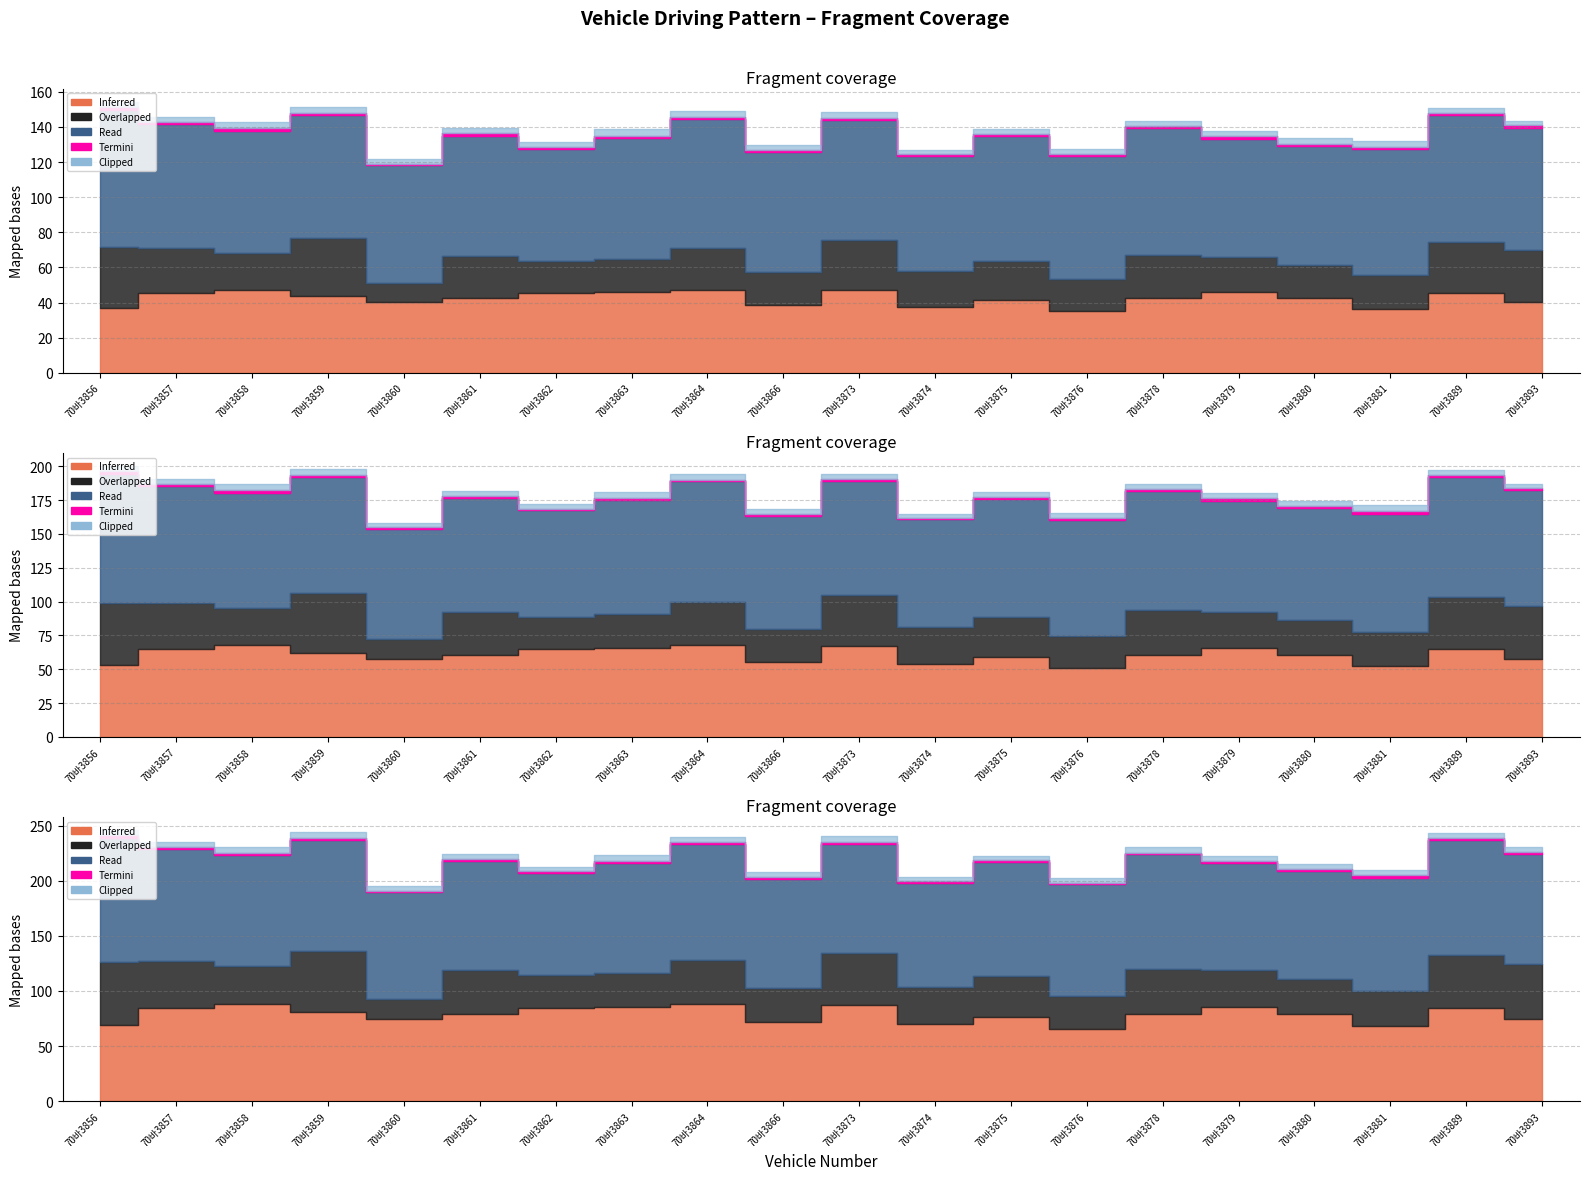

Count the number of categories in the chart.

20